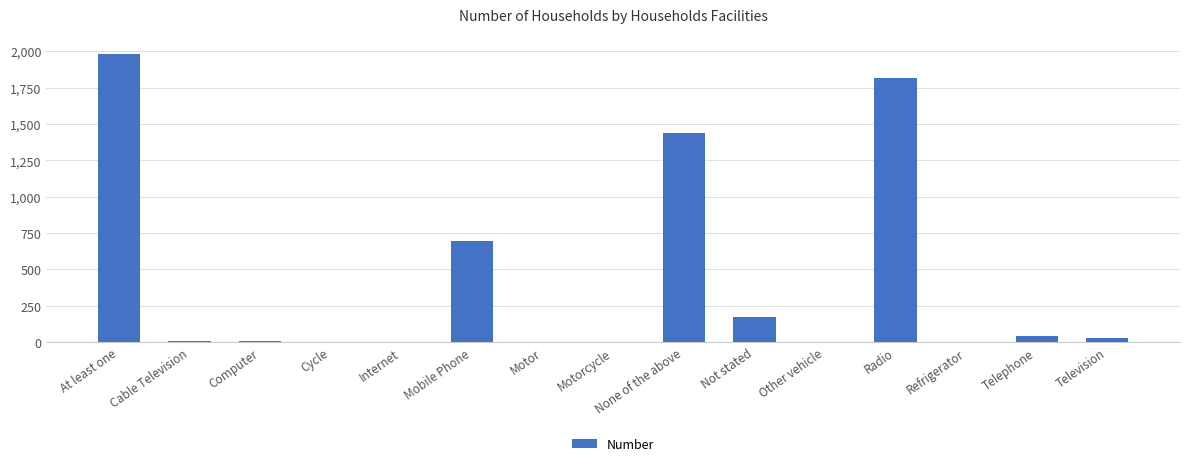

What is the sum of all values?

6180